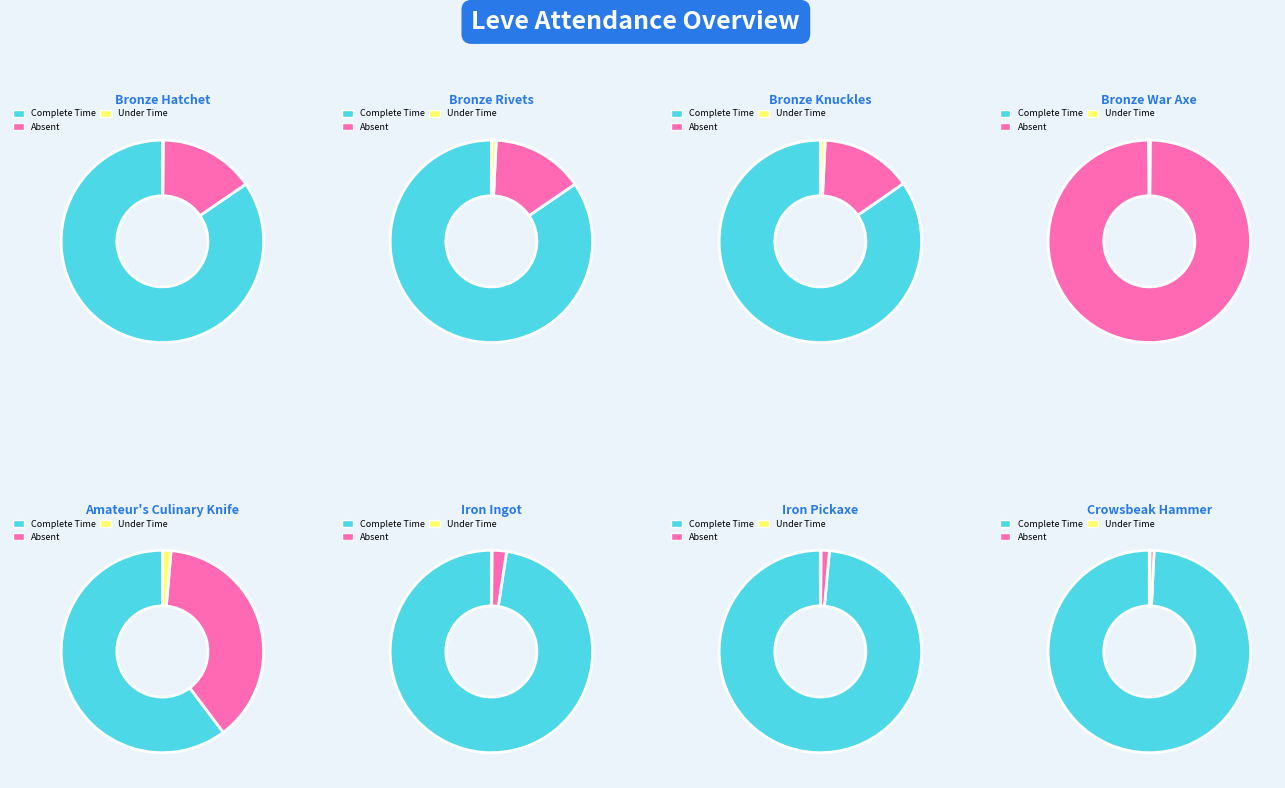

What percentage is the Bronze Rivets slice, to the nearest percent?

8%